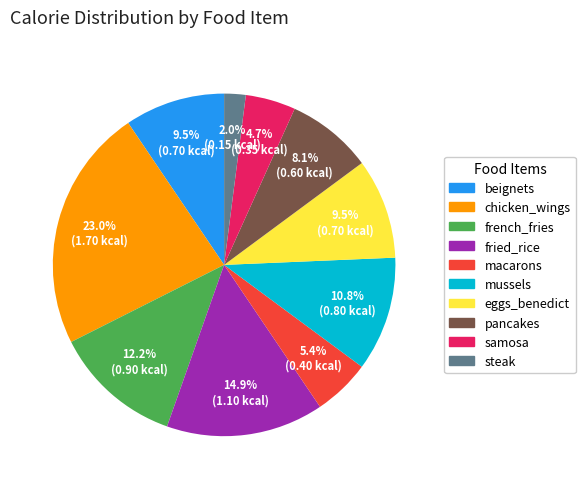

What is the smallest slice in the pie chart?

steak